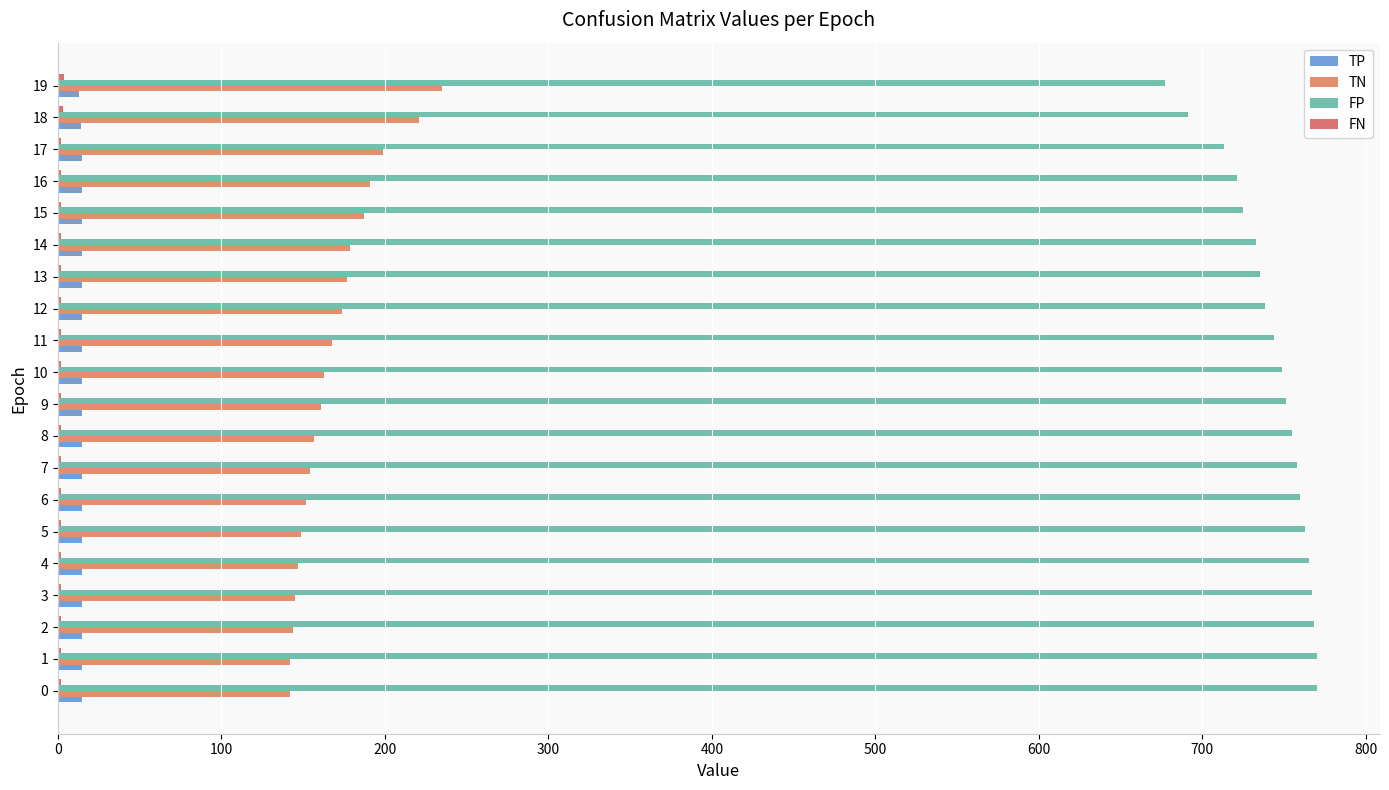

What is the difference between the maximum and minimum values in the TN series?

93